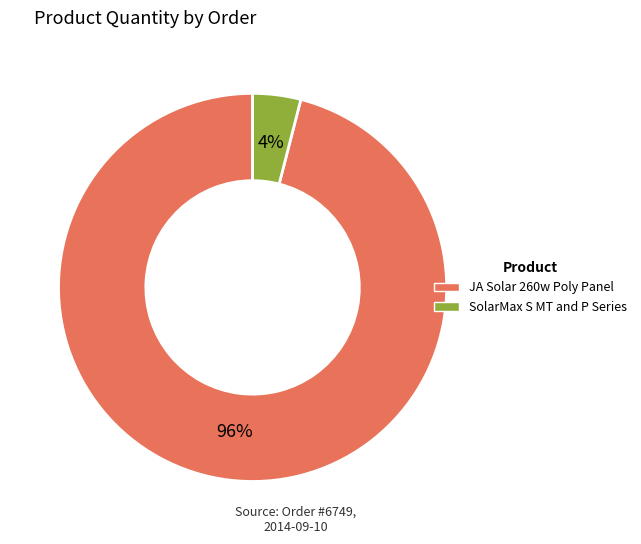

Between JA Solar 260w Poly Panel and SolarMax S MT and P Series, which is larger?

JA Solar 260w Poly Panel